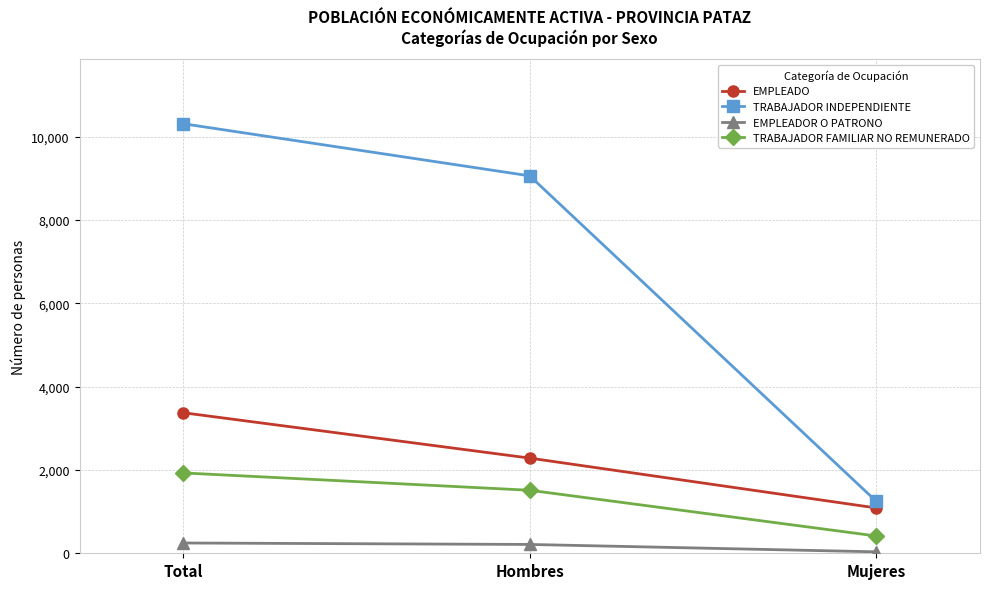

The value of EMPLEADOR O PATRONO at Total is 247. True or false?

True